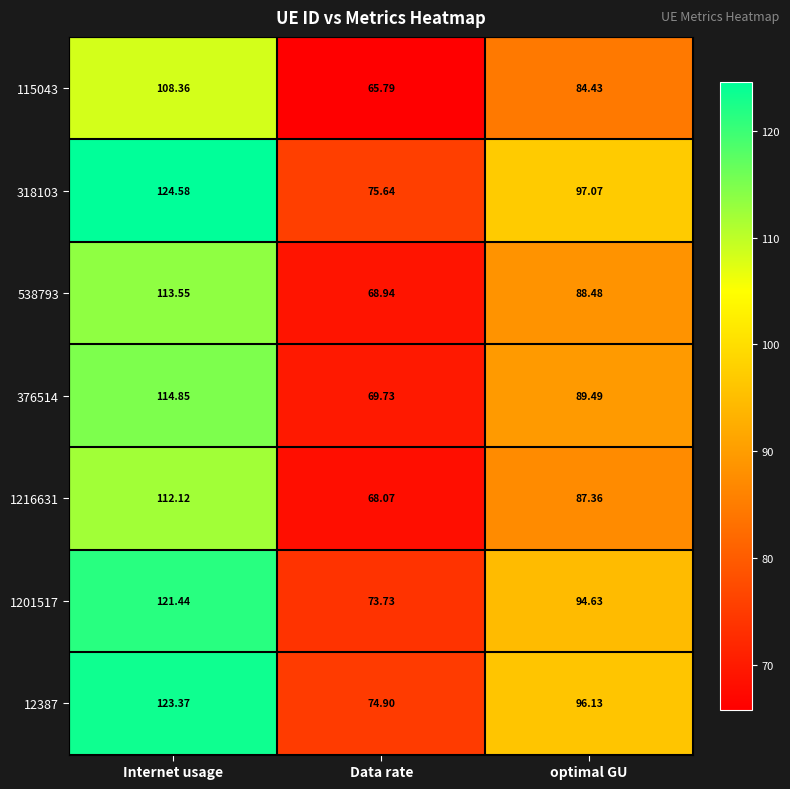

At which category is the sum across all series the highest?

Internet usage